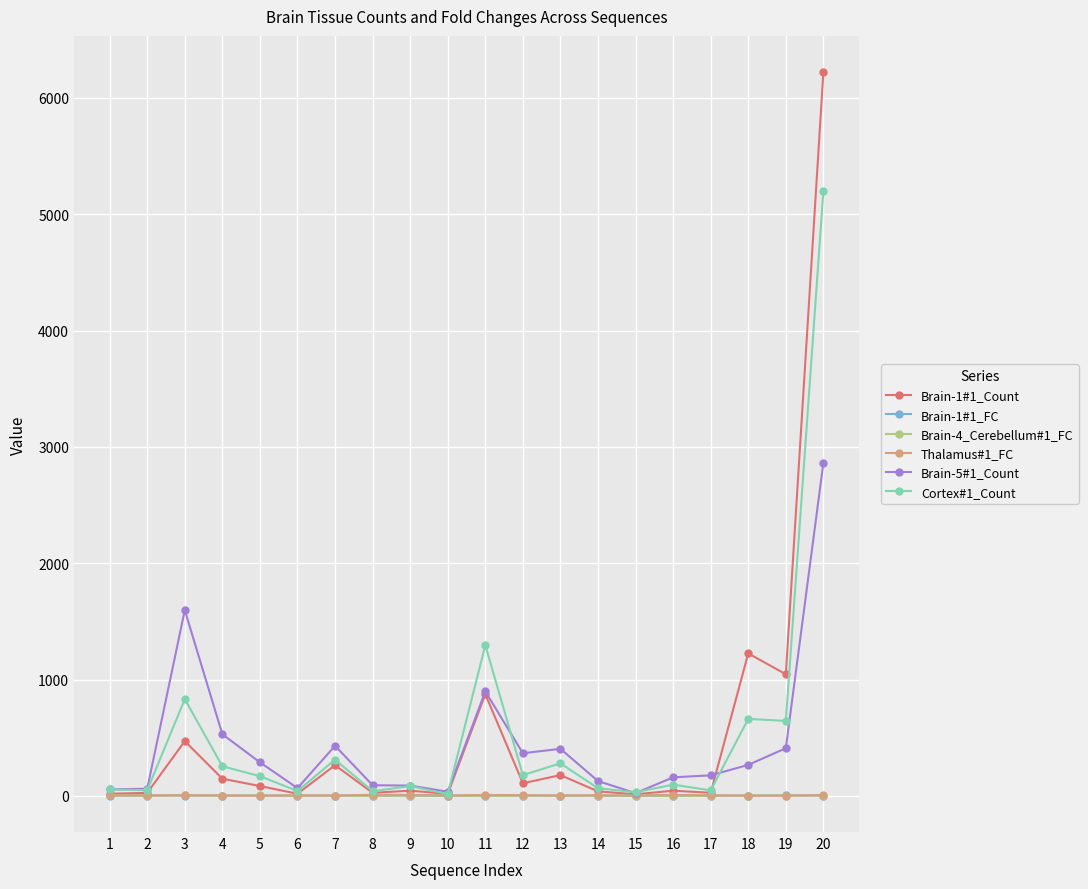

What is the minimum value shown in the chart?

0.8